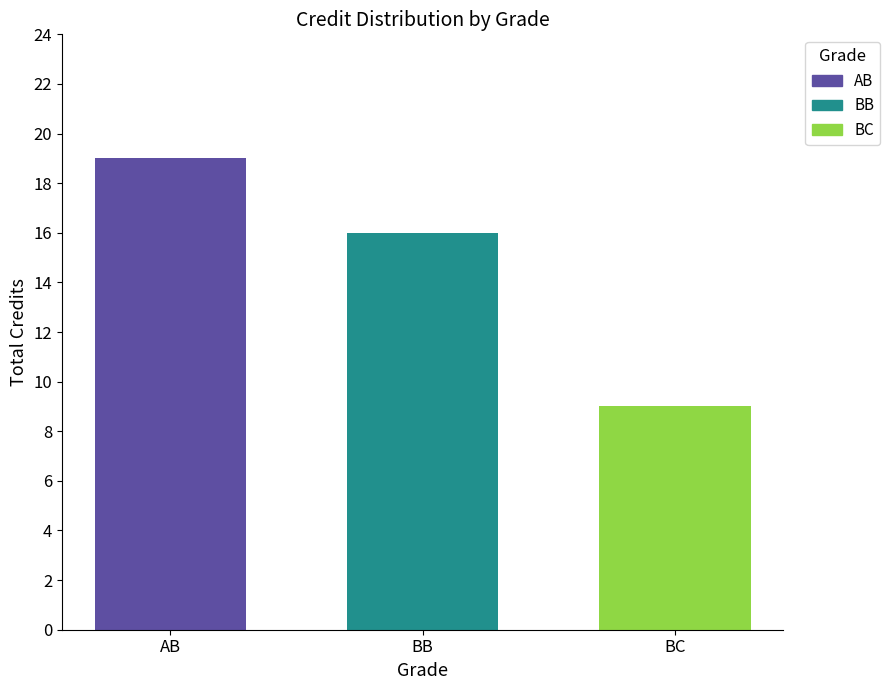

True or false: BC has a value of 16 at BB.

False